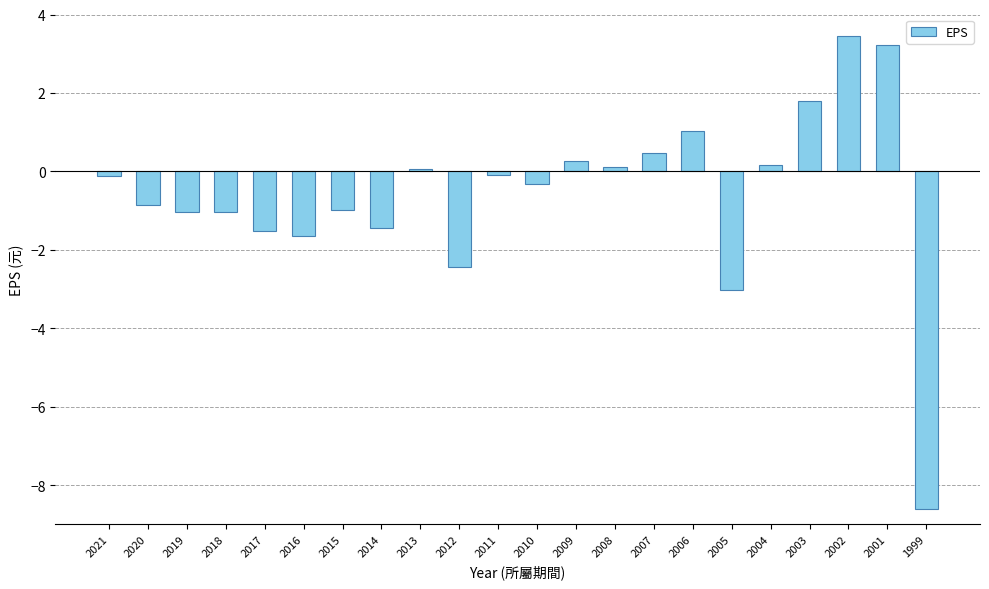

Count the number of categories in the chart.

22